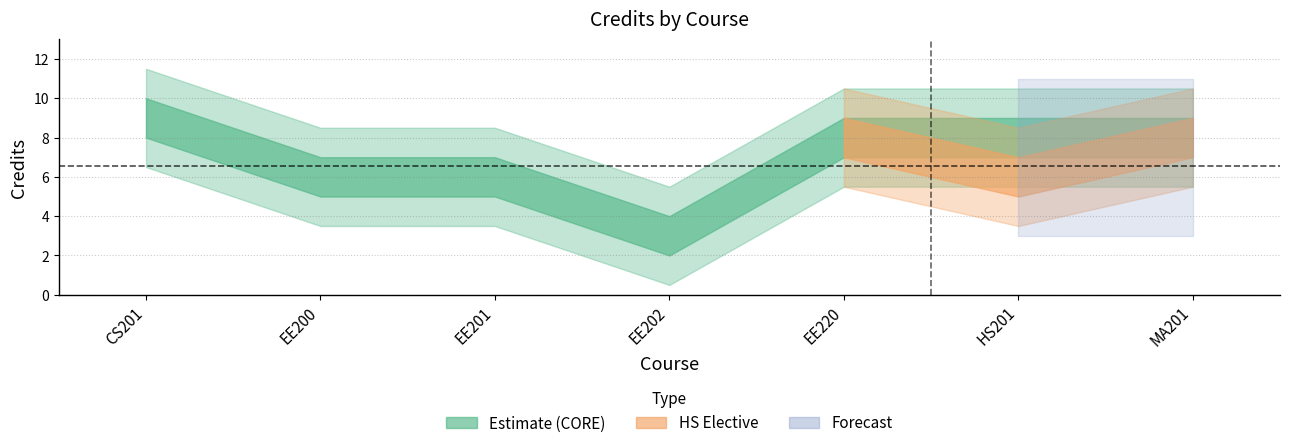

Where is the first local maximum?

EE220